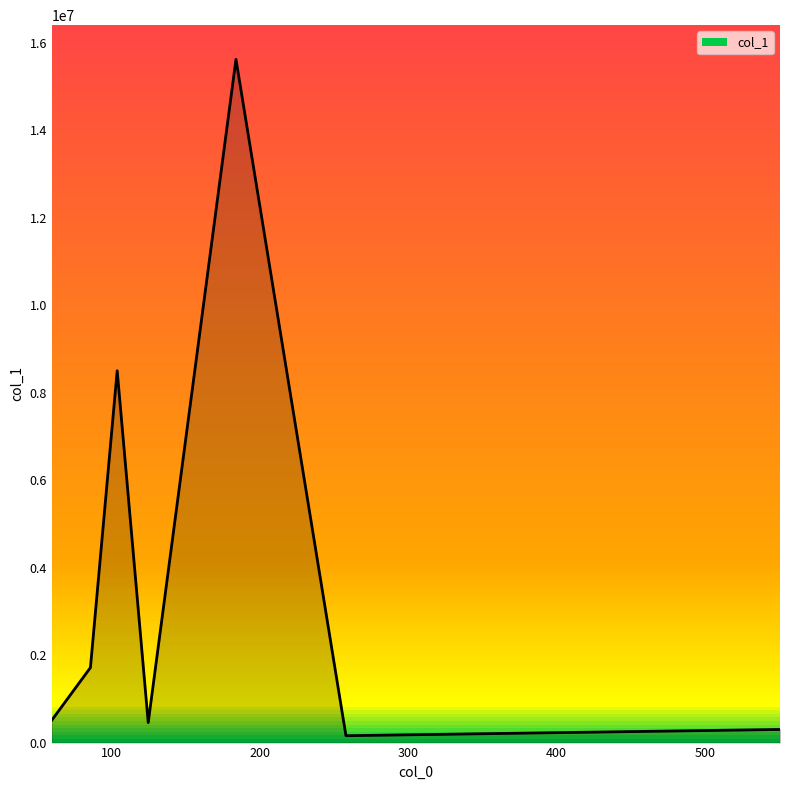

What is the greatest value displayed?

15617650.0